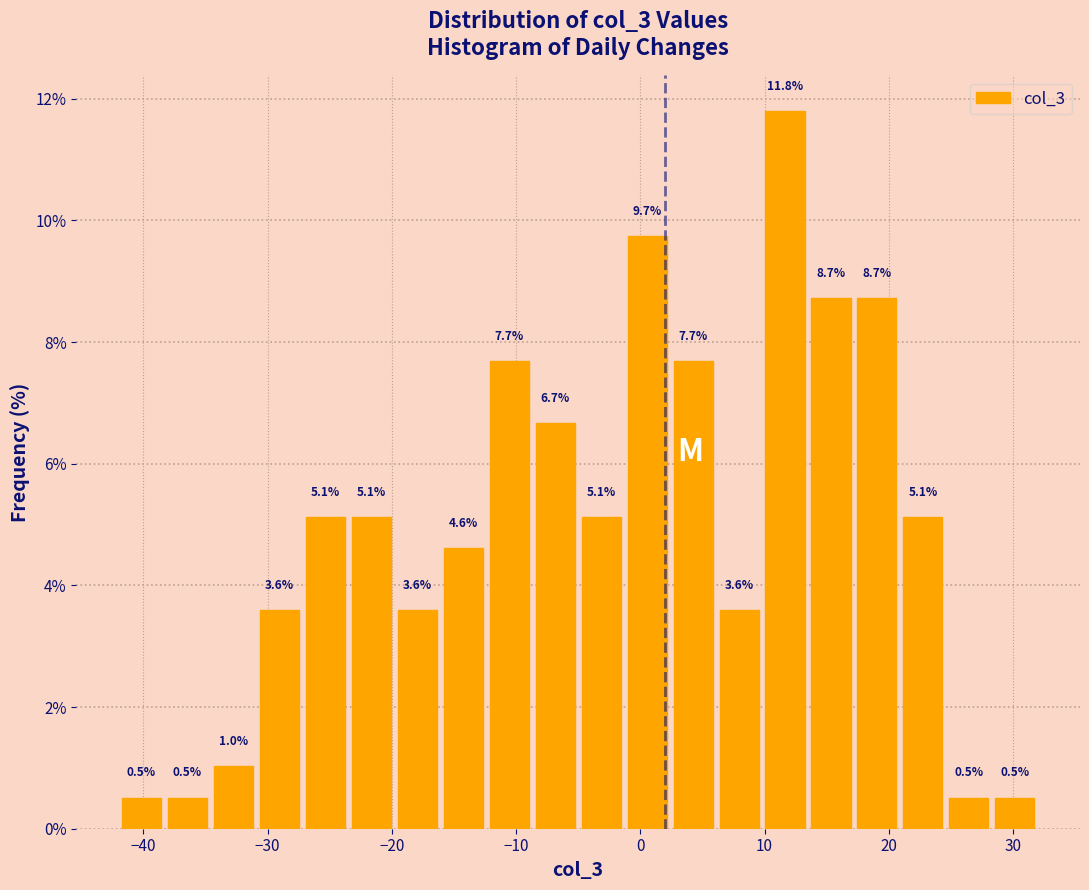

Around what value on the x-axis is the tallest bar? Give the approximate position of its centre, as read against the axis.

12